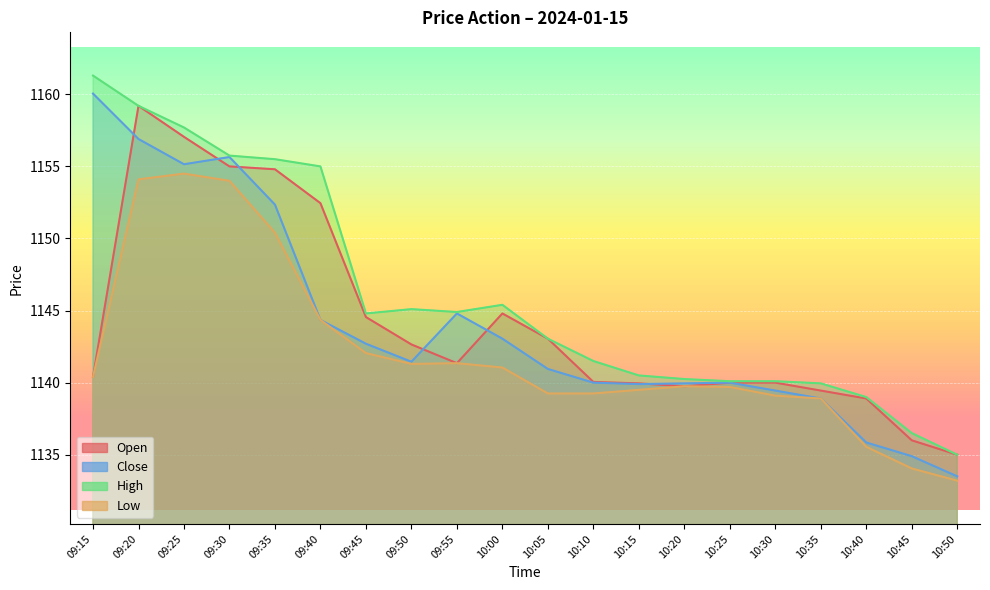

Which series has the largest range (max minus min)?

Close